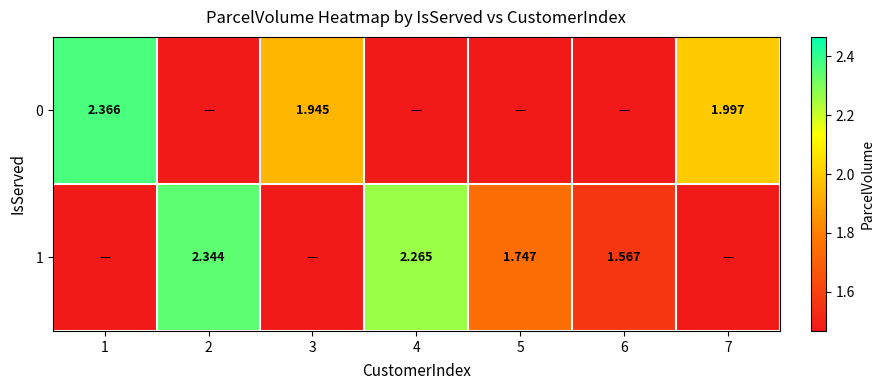

Count the number of data series in this chart.

2